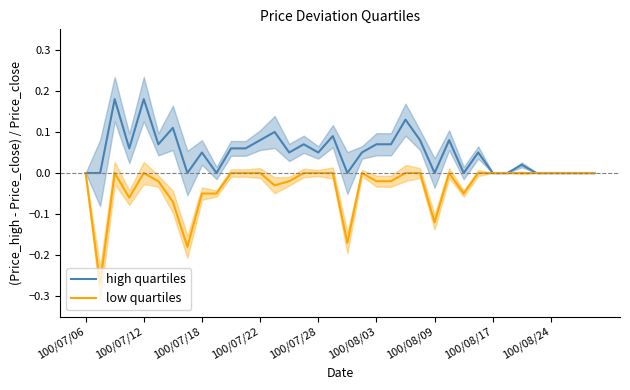

How many interior local valleys does the low quartiles series have?

8